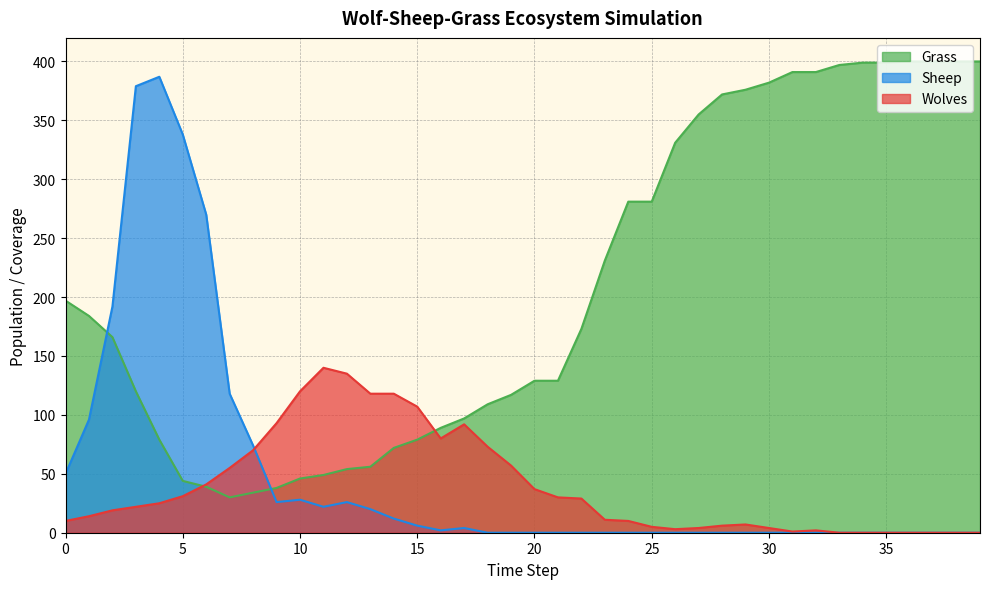

What value does the Grass series have at 27, to the nearest 5?

355